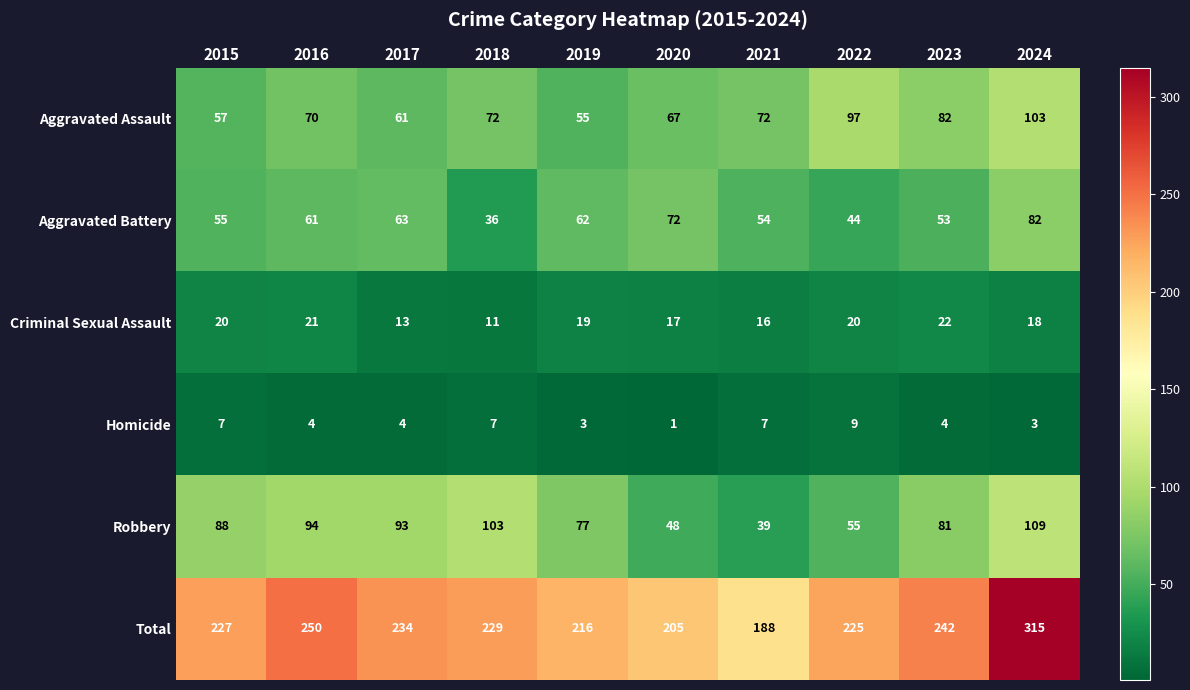

True or false: Homicide has a value of 7 at 2017.

False